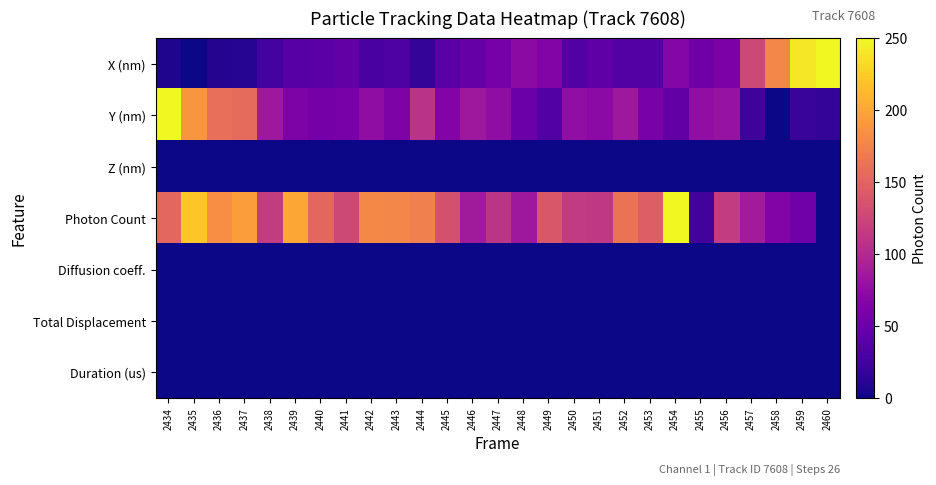

At 2458, list the series in order from largest to smallest.

X (nm), Photon Count, Y (nm), Z (nm), Diffusion coeff., Total Displacement, Duration (us)